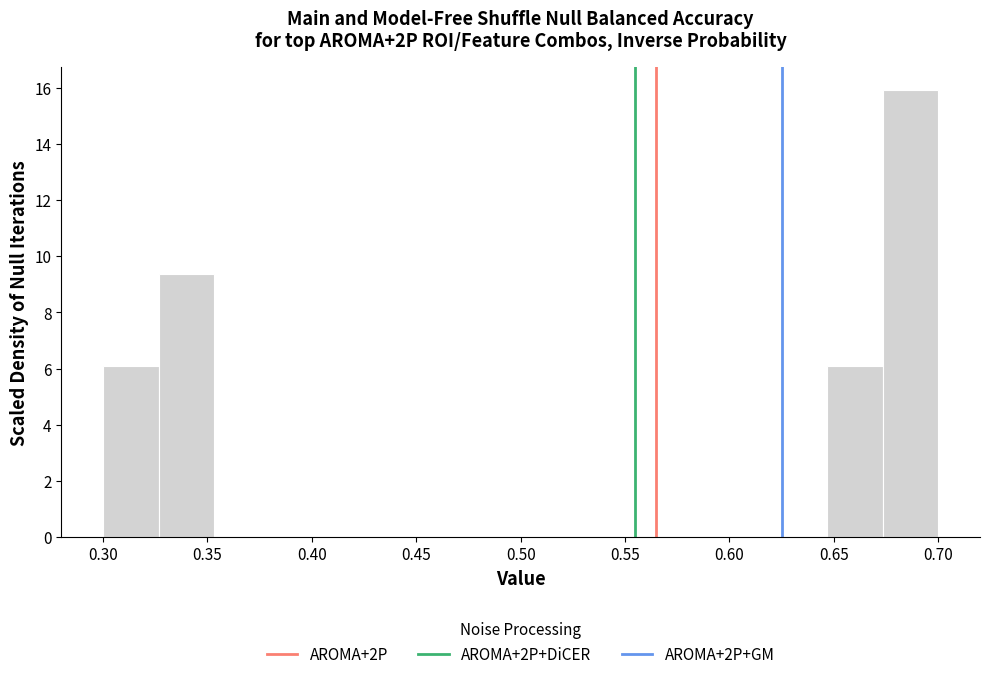

Reading left to right, transcribe this chart: for each bar, give the range it covers on the x-axis and its height. Neither the bar edges nor the heights are printed on the chart, so give them approximately, as read against the axes.

0.300 to 0.325: 6.0
0.325 to 0.355: 9.4
0.355 to 0.380: 0
0.380 to 0.405: 0
0.405 to 0.435: 0
0.435 to 0.460: 0
0.460 to 0.485: 0
0.485 to 0.515: 0
0.515 to 0.540: 0
0.540 to 0.565: 0
0.565 to 0.595: 0
0.595 to 0.620: 0
0.620 to 0.645: 0
0.645 to 0.675: 6.0
0.675 to 0.700: 16.0